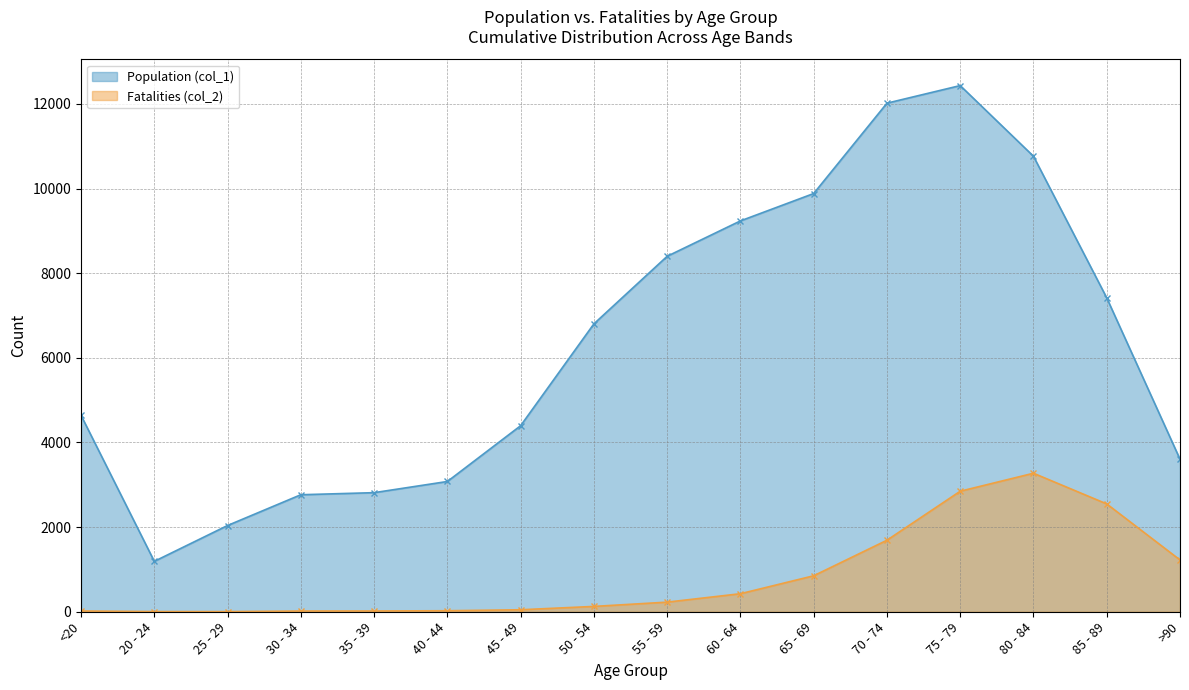

What is the label of the 11th point from the left?

65 - 69